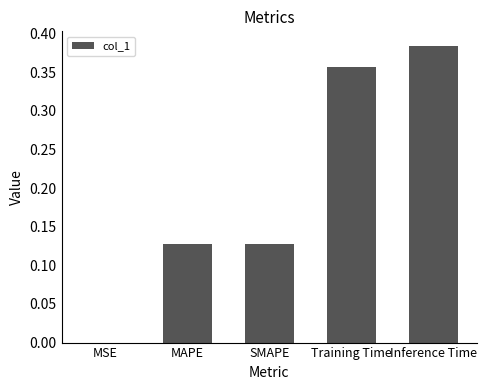

What is the sum of the values at Training Time and SMAPE?

0.5